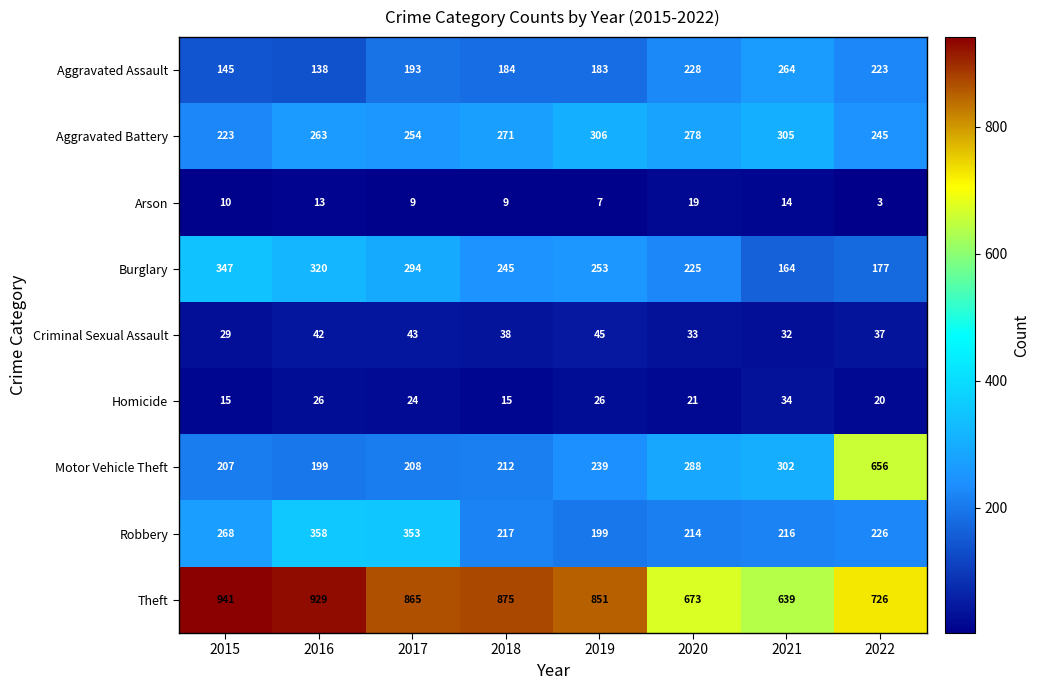

True or false: Robbery has a value of 217 at 2018.

True